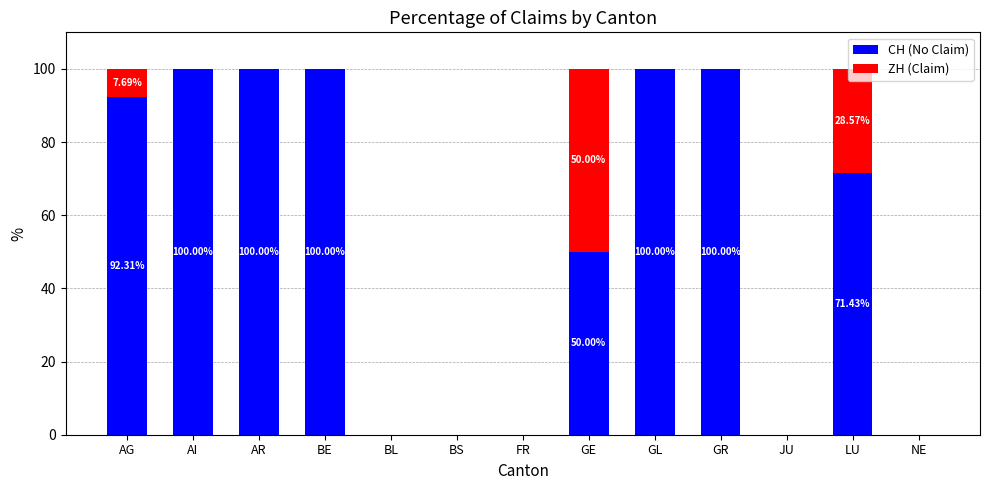

What are all the series names shown in the legend?

CH (No Claim), ZH (Claim)